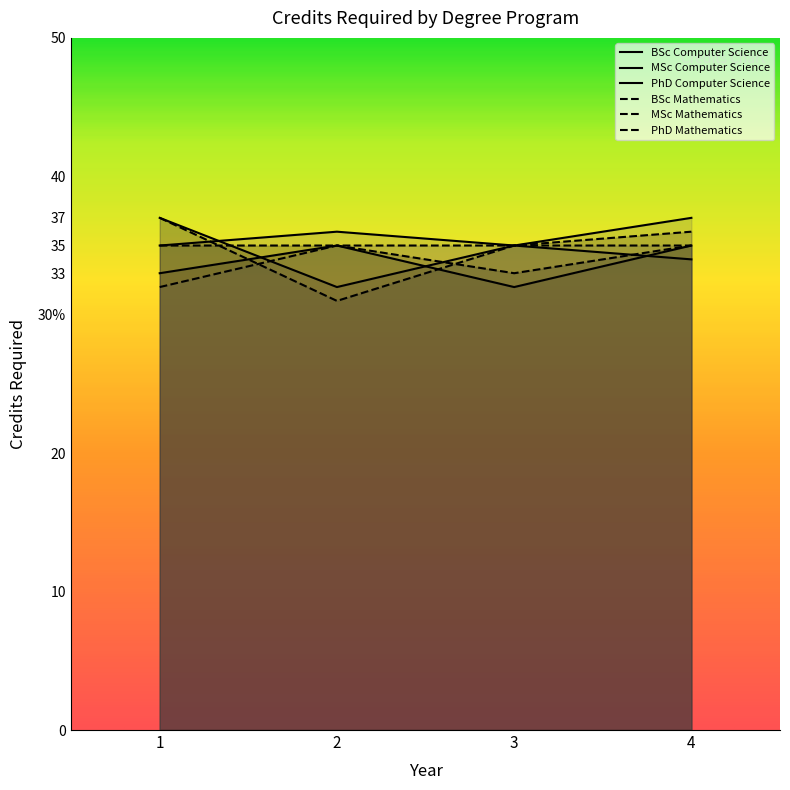

Reading left to right, what are all the values shown in this chart?

BSc Computer Science: 33	35	32	35
MSc Computer Science: 37	32	35	34
PhD Computer Science: 35	36	35	37
BSc Mathematics: 35	35	33	35
MSc Mathematics: 37	31	35	36
PhD Mathematics: 32	35	35	35